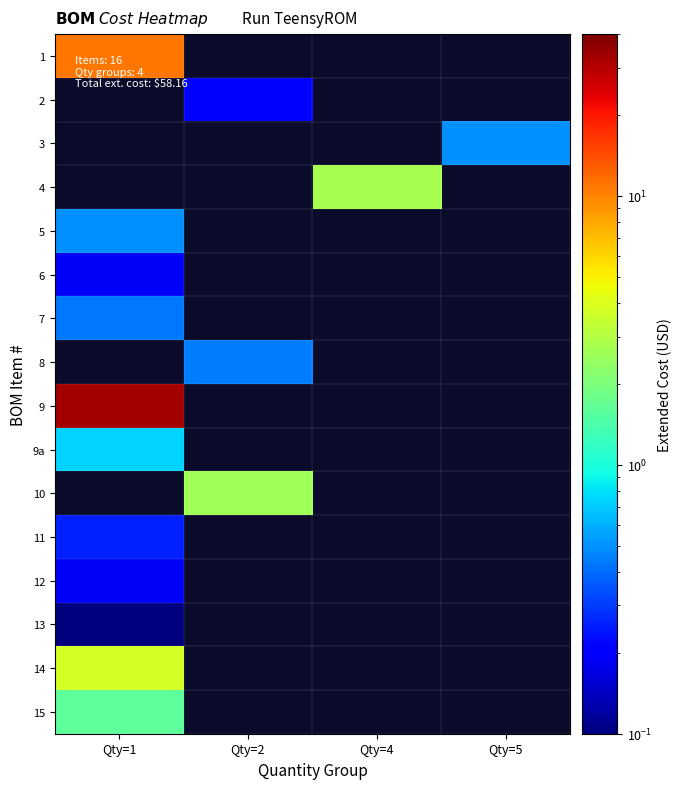

Is the value of 14 at Qty=1 greater than the value of 1 at Qty=4?

No